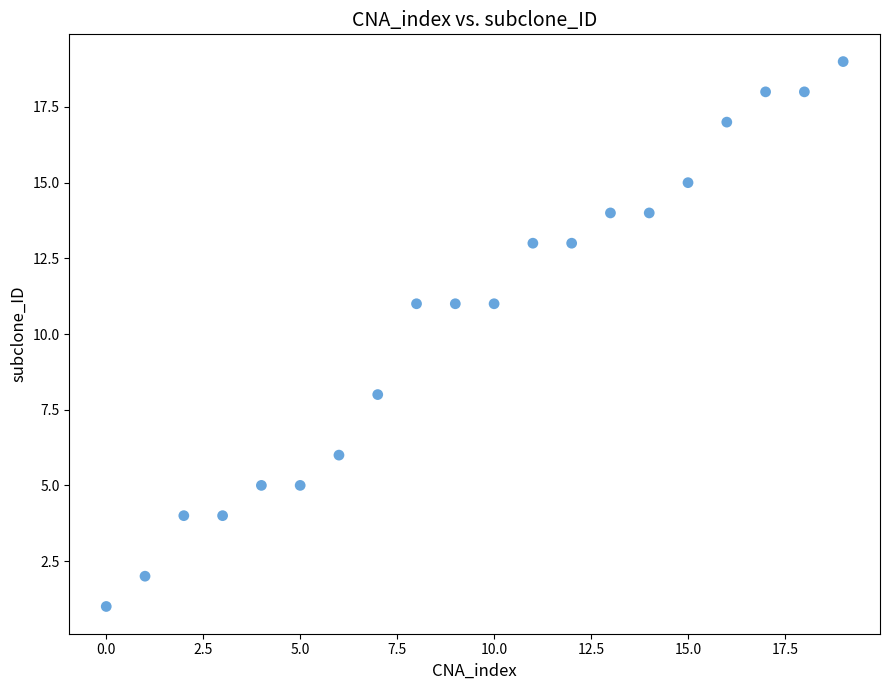

What is the range of Y values (max minus min)?

18